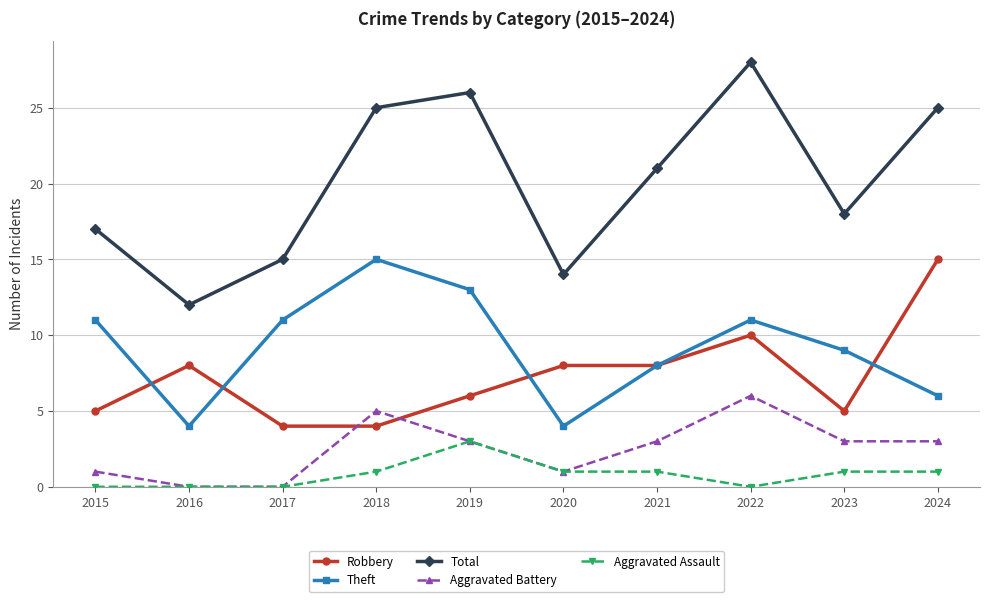

True or false: Aggravated Assault has a value of 0 at 2016.

True